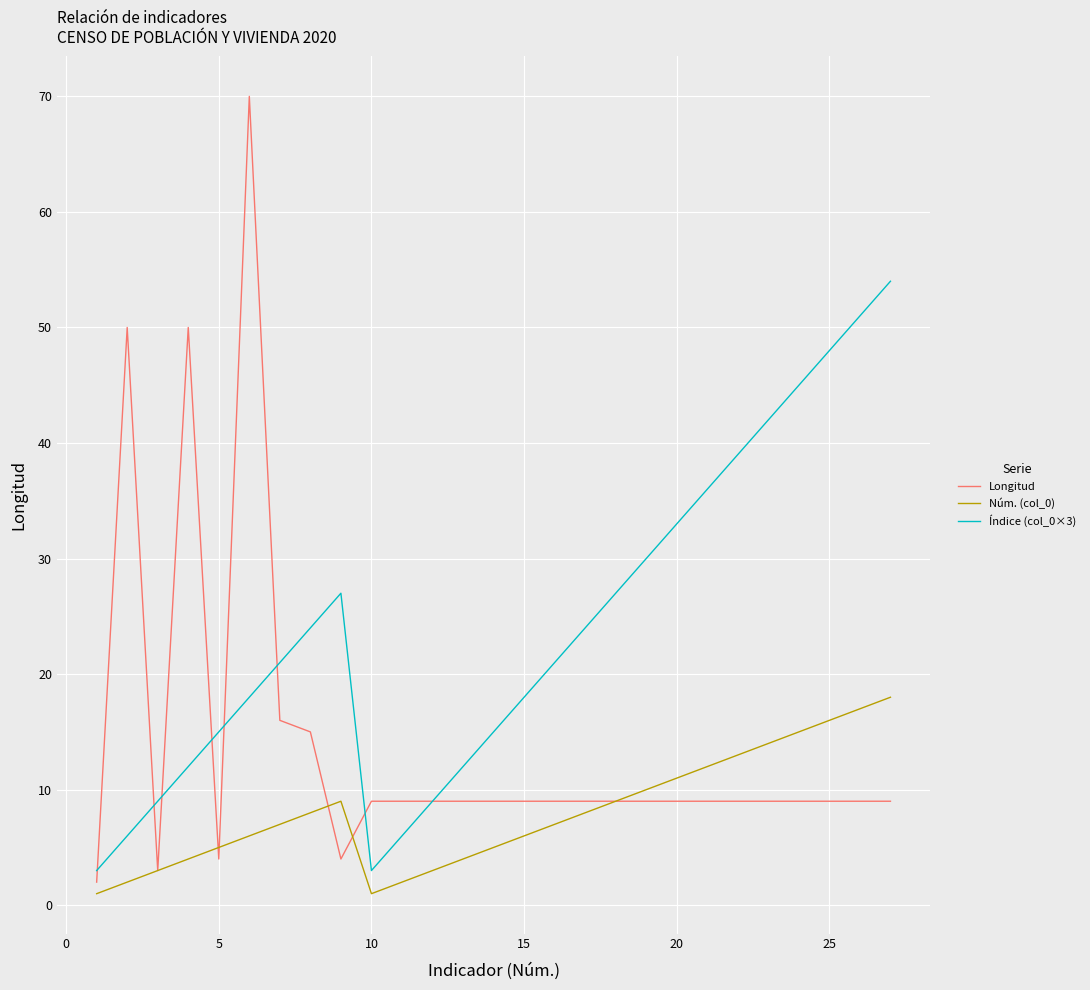

Rank the series by their maximum value, from lowest to highest.

Núm. (col_0), Índice (col_0×3), Longitud